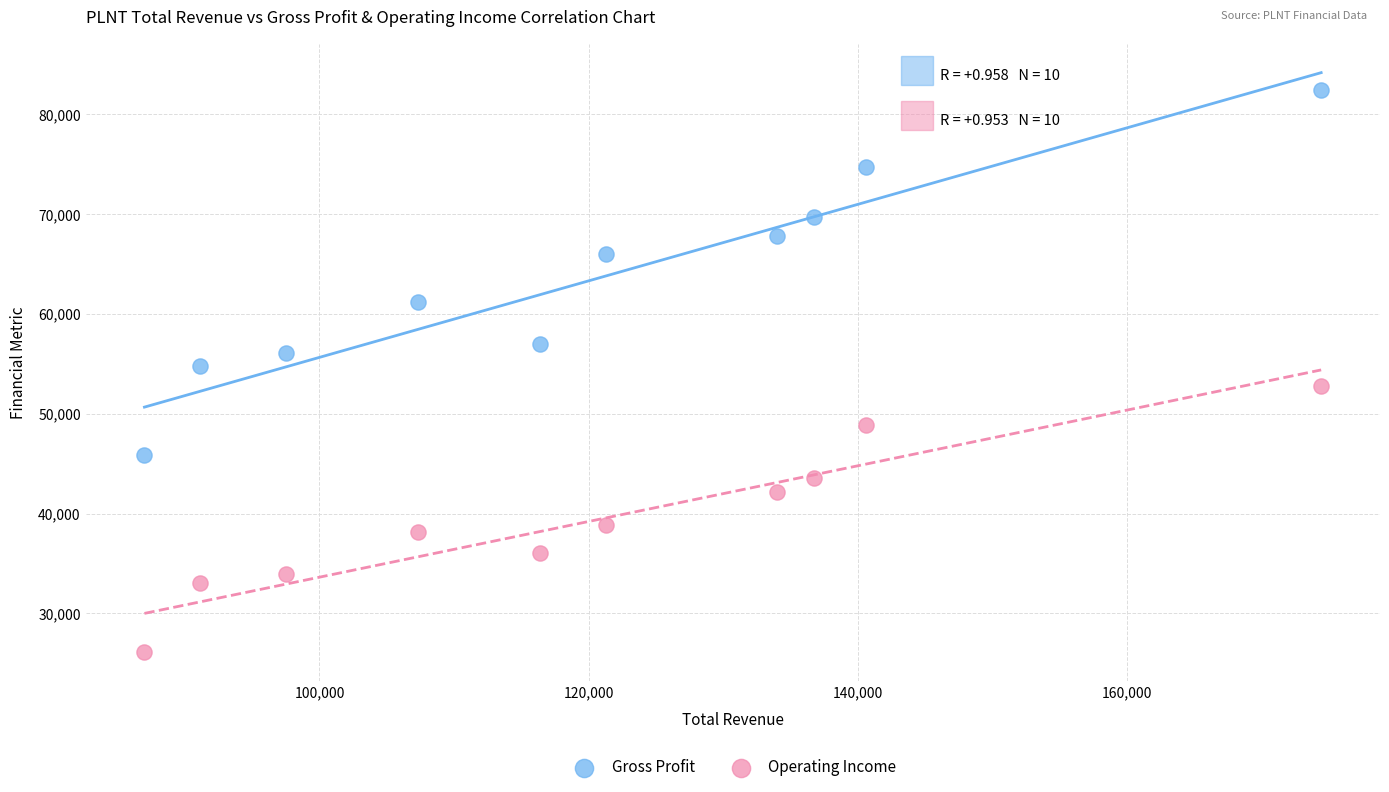

Which series reaches the minimum Y coordinate?

Operating Income